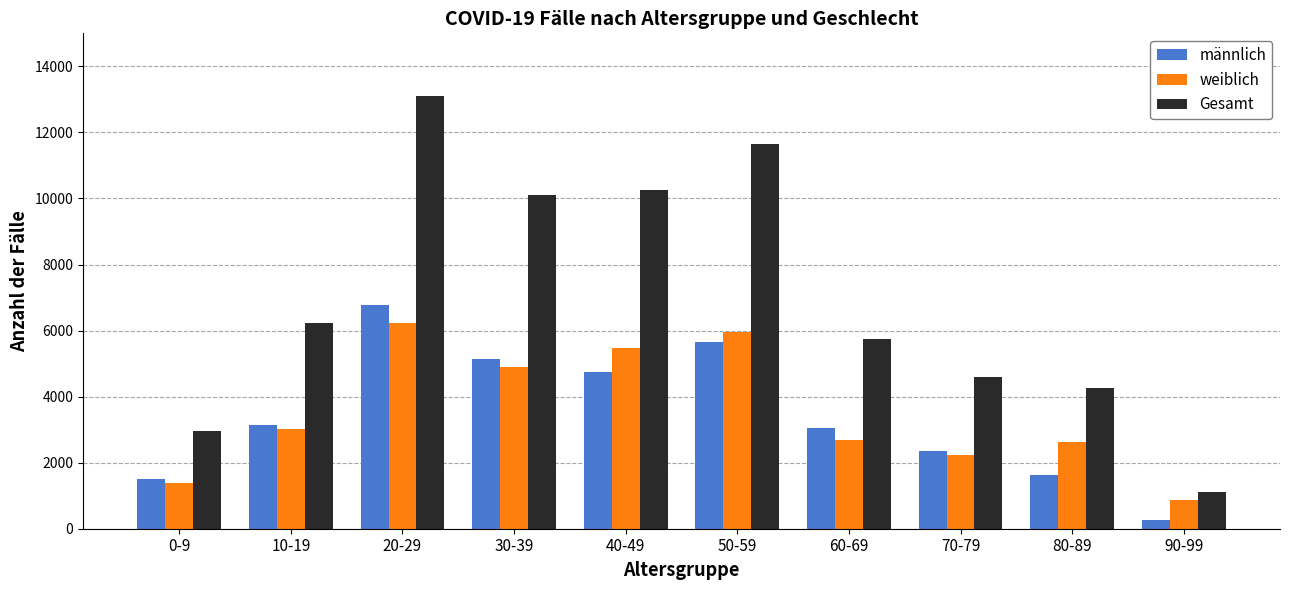

What is the average value of the Gesamt series?

6997